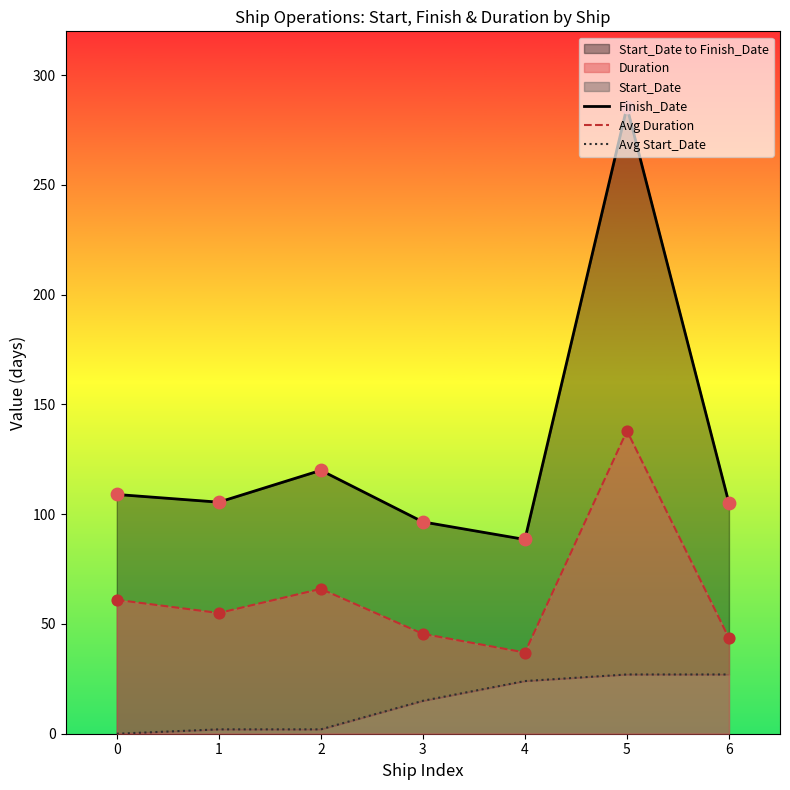

Which series has the largest total across all categories?

Finish_Date